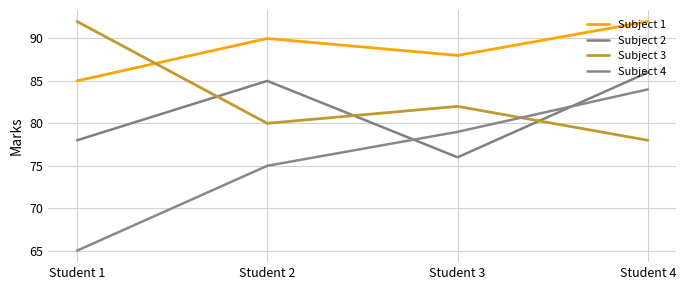

Count the number of categories in the chart.

4